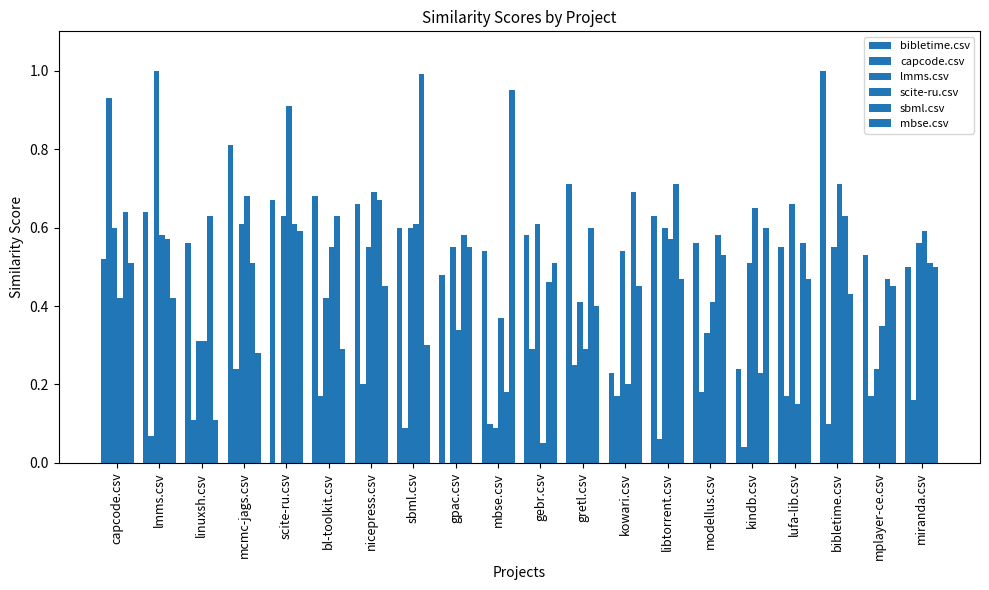

How many groups of bars are there?

20